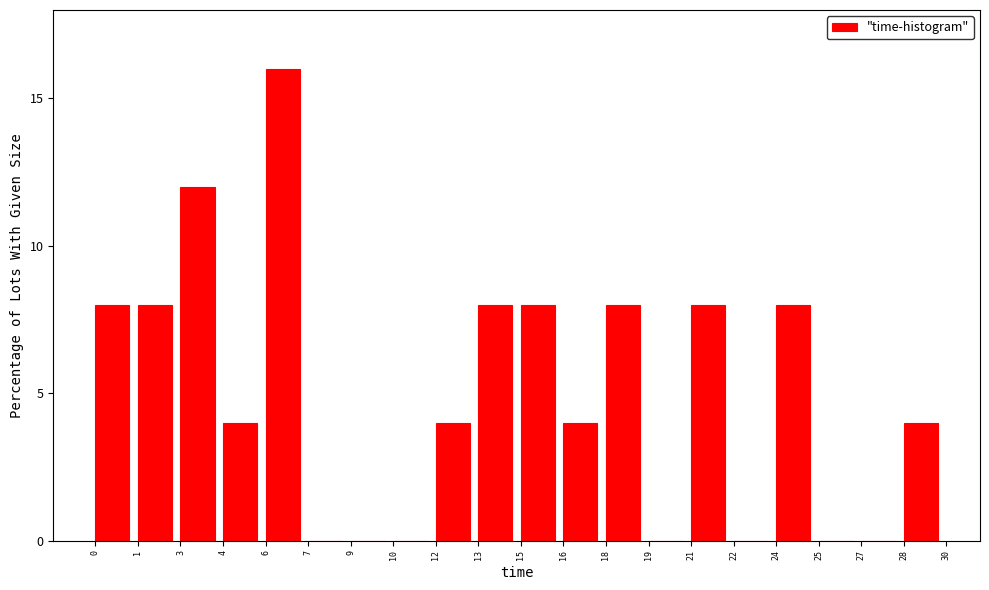

Reading left to right, extract all data points from this chart.

0=8	1=8	3=12	4=4	6=16	7=0	9=0	10=0	12=4	13=8	15=8	16=4	18=8	19=0	21=8	22=0	24=8	25=0	27=0	28=4